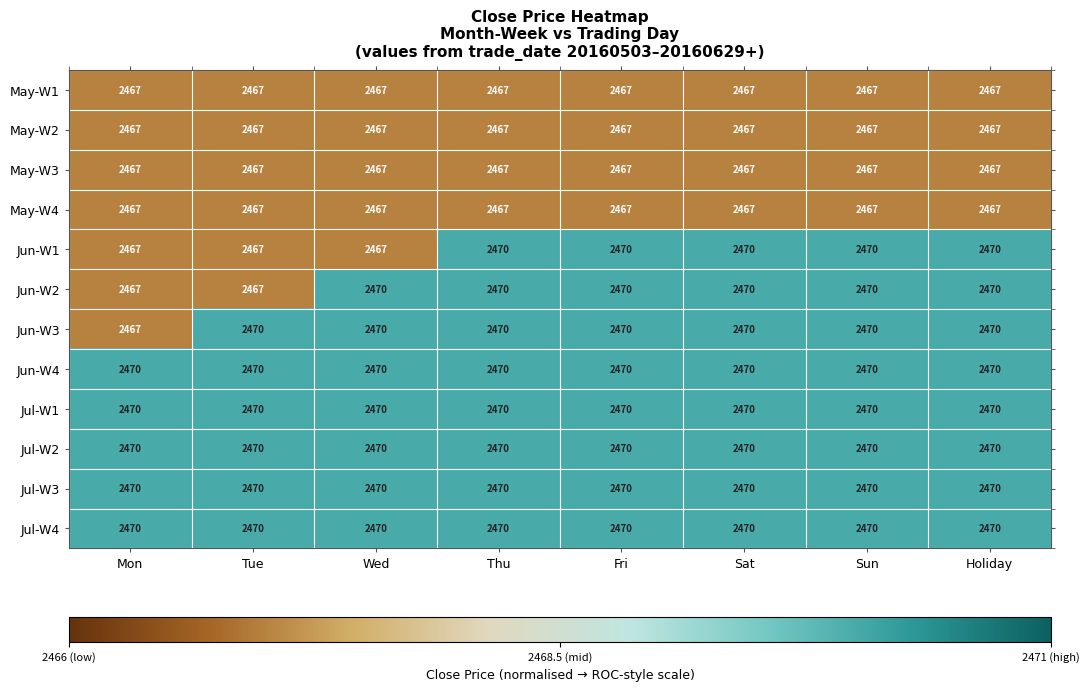

The value of Jul-W3 at Fri is 2470. True or false?

True